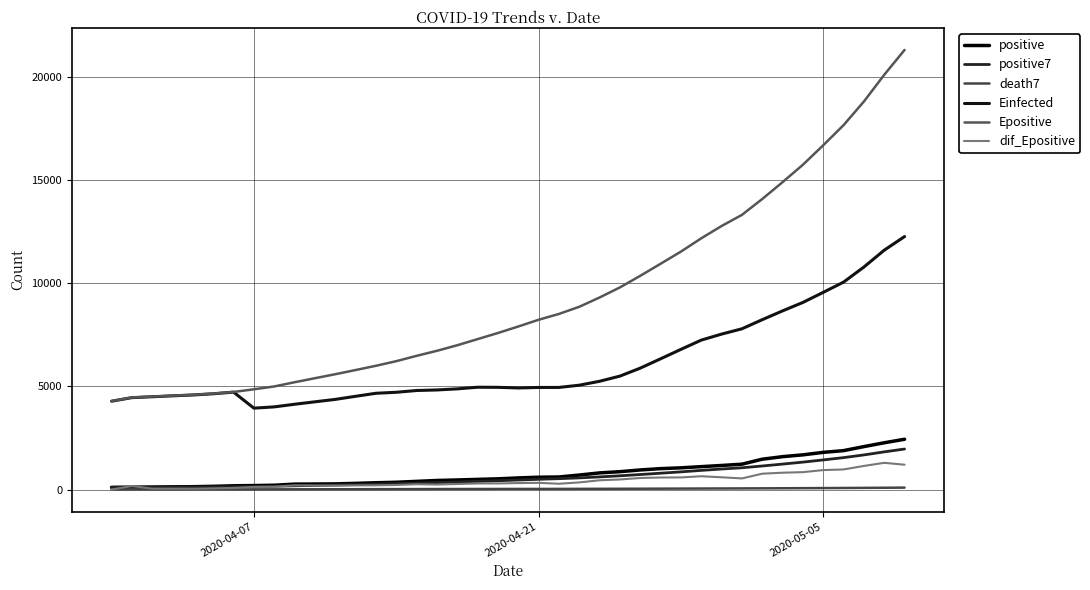

Does the chart display data point markers on the line(s)?

No